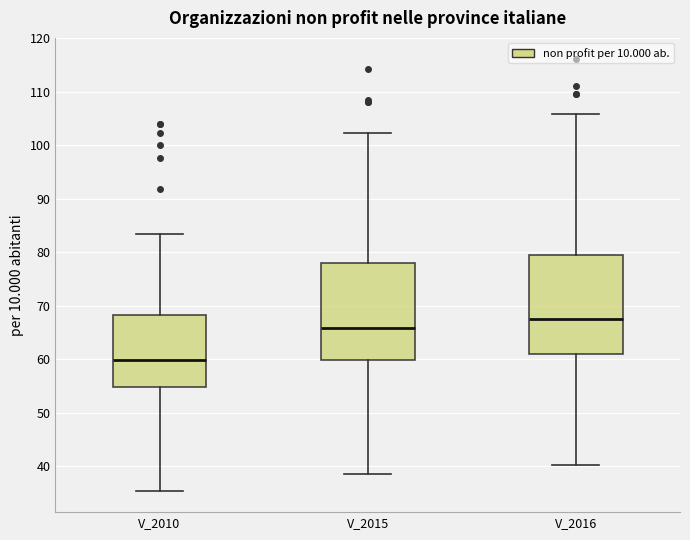

Reading left to right, transcribe this box plot: for each box, give where its median line is, the range the box spans, and where its two whiskers end, as read against the y-axis. The values are not printed on the chart, so give them approximately, as read against the axis.

V_2010: median 60, box 55 to 68, whiskers 36 to 83
V_2015: median 66, box 60 to 78, whiskers 39 to 102
V_2016: median 67, box 61 to 79, whiskers 40 to 106